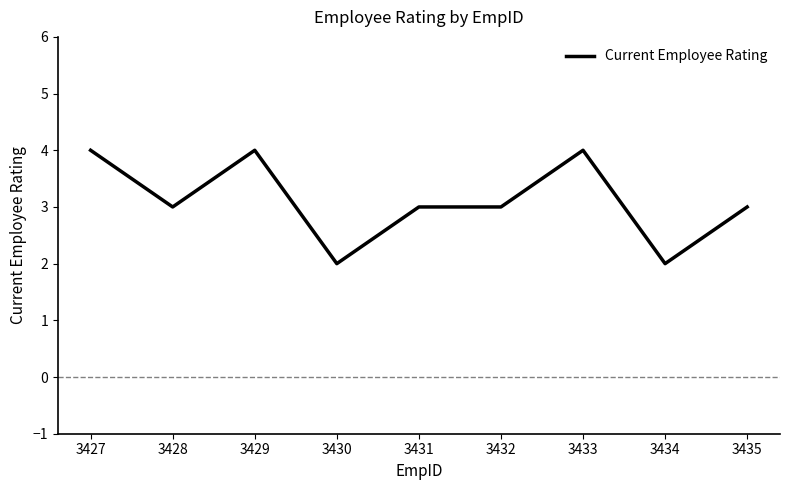

What is the change in value from 3434 to 3435?

+1